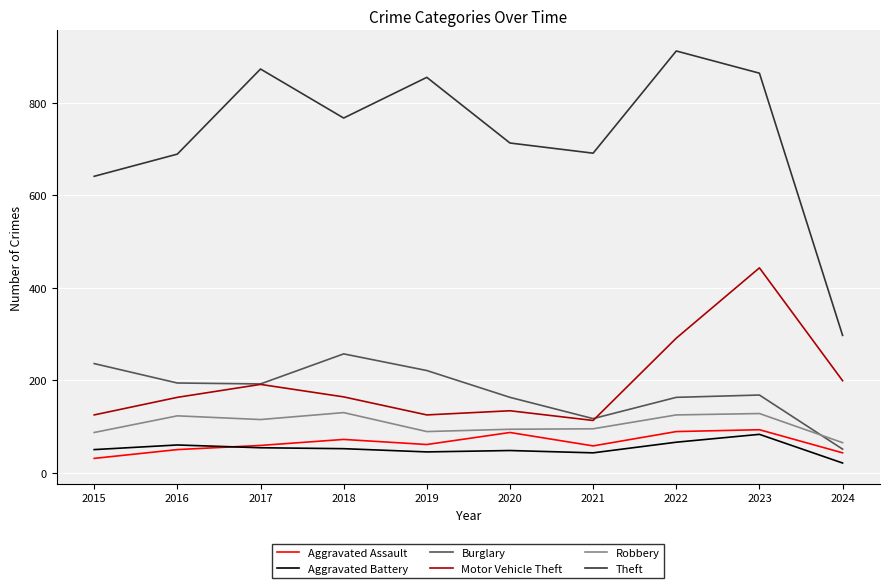

What is the maximum value for Robbery?

130